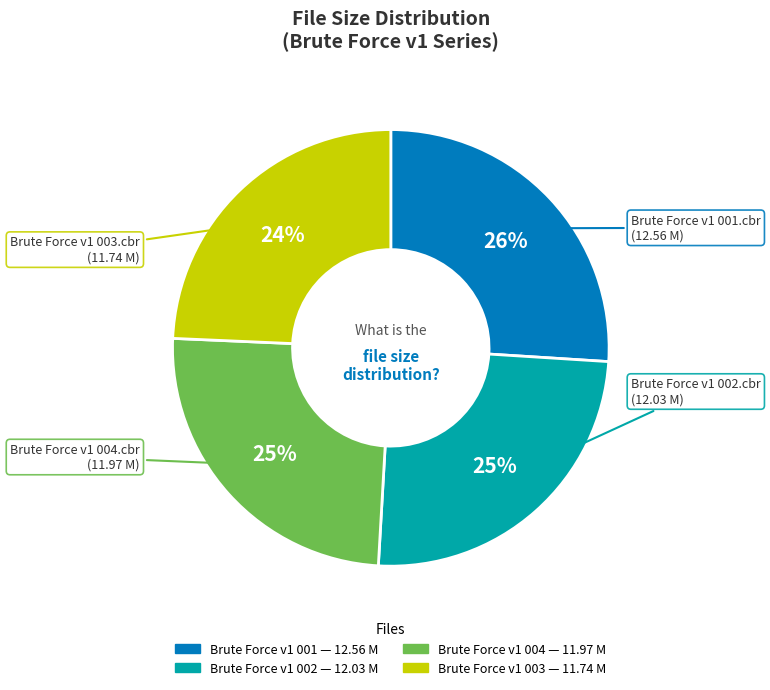

Is there a majority slice in this chart?

No